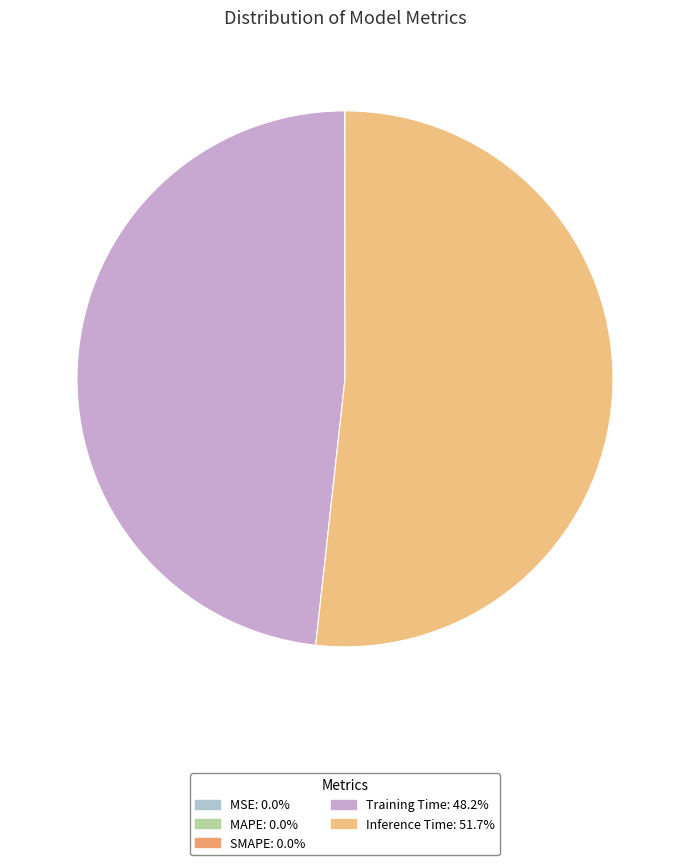

How many segments does this pie chart have?

5